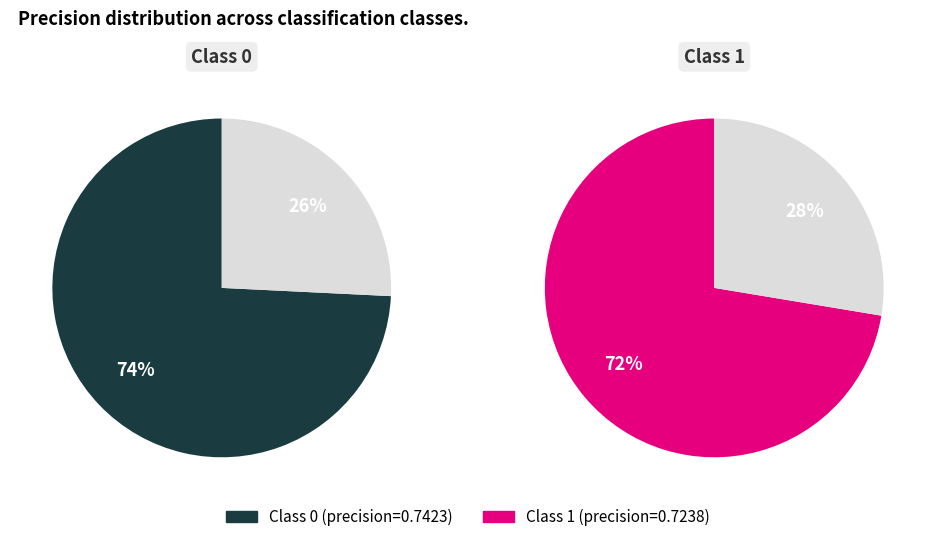

What portion of the pie excludes 1?

50.6%